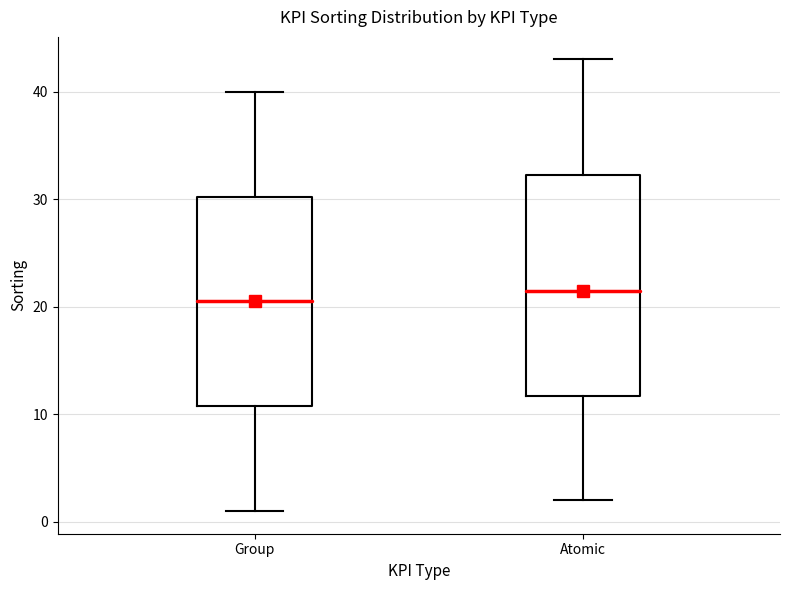

Reading left to right, transcribe this box plot: for each box, give where its median line is, the range the box spans, and where its two whiskers end, as read against the y-axis. The values are not printed on the chart, so give them approximately, as read against the axis.

Group: median 21, box 11 to 30, whiskers 1 to 40
Atomic: median 22, box 12 to 32, whiskers 2 to 43